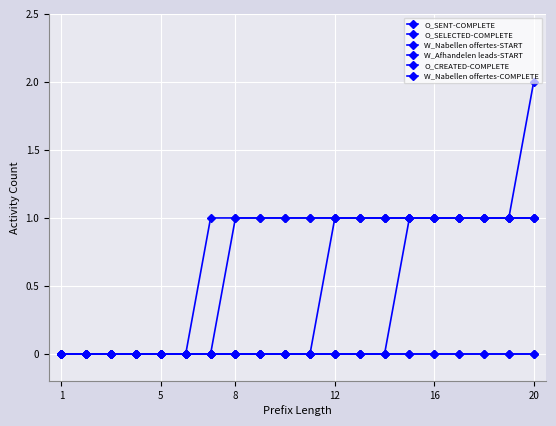

What are all the series names shown in the legend?

O_SENT-COMPLETE, O_SELECTED-COMPLETE, W_Nabellen offertes-START, W_Afhandelen leads-START, O_CREATED-COMPLETE, W_Nabellen offertes-COMPLETE